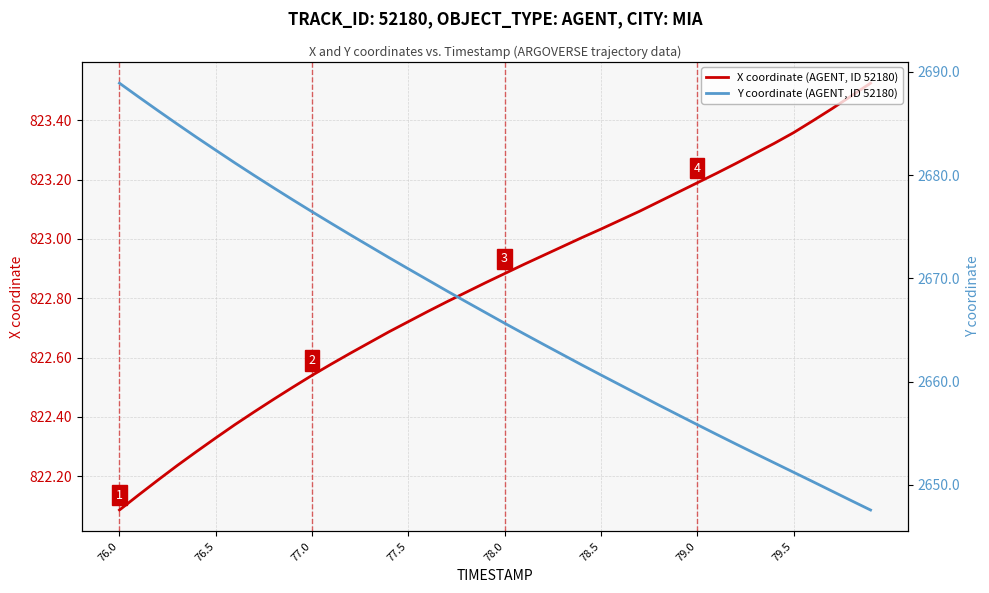

Reading left to right, extract all data points from this chart.

X coordinate (AGENT, ID 52180): 822.1	822.1	822.2	822.2	822.3	822.3	822.4	822.4	822.5	822.5	822.5	822.6	822.6	822.7	822.7	822.7	822.8	822.8	822.8	822.9	822.9	822.9	822.9	823.0	823.0	823.0	823.1	823.1	823.1	823.2	823.2	823.2	823.3	823.3	823.3	823.4	823.4	823.4	823.5	823.5
Y coordinate (AGENT, ID 52180): 2688.9	2687.6	2686.2	2684.9	2683.7	2682.4	2681.2	2680.0	2678.8	2677.6	2676.4	2675.3	2674.2	2673.1	2672.0	2670.9	2669.8	2668.8	2667.7	2666.7	2665.7	2664.6	2663.6	2662.6	2661.6	2660.6	2659.7	2658.7	2657.7	2656.8	2655.8	2654.9	2654.0	2653.0	2652.1	2651.2	2650.3	2649.4	2648.5	2647.6